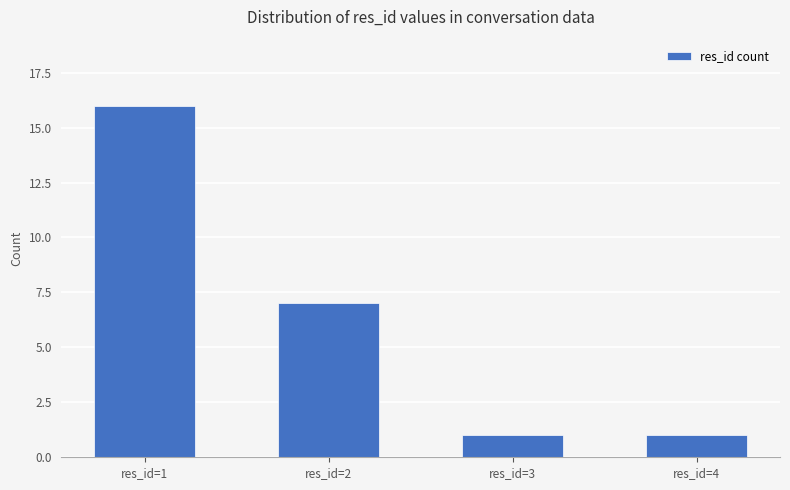

What is the smallest value displayed?

1